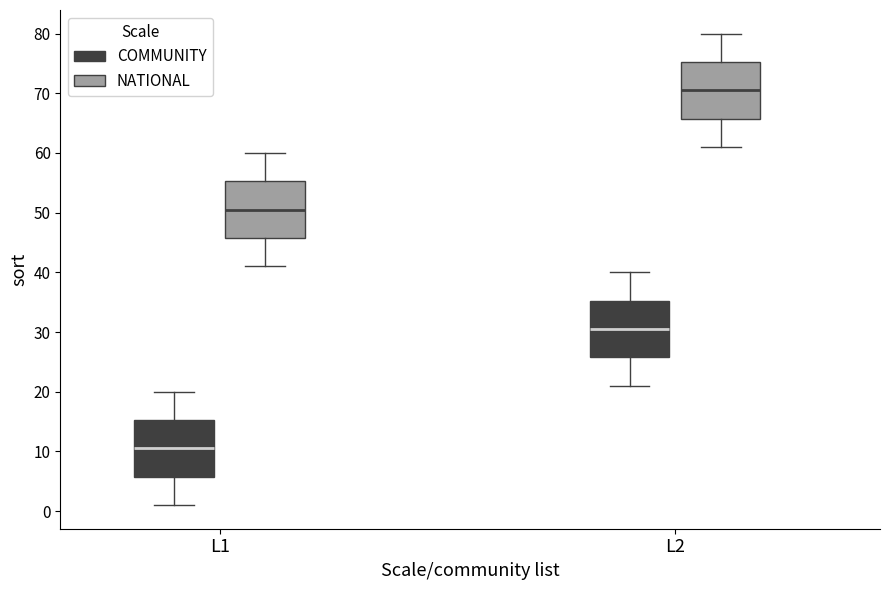

Where is the upper edge of the box for L2 (NATIONAL) on the y-axis? The values are not printed on the chart, so give them approximately, as read against the axis.

75